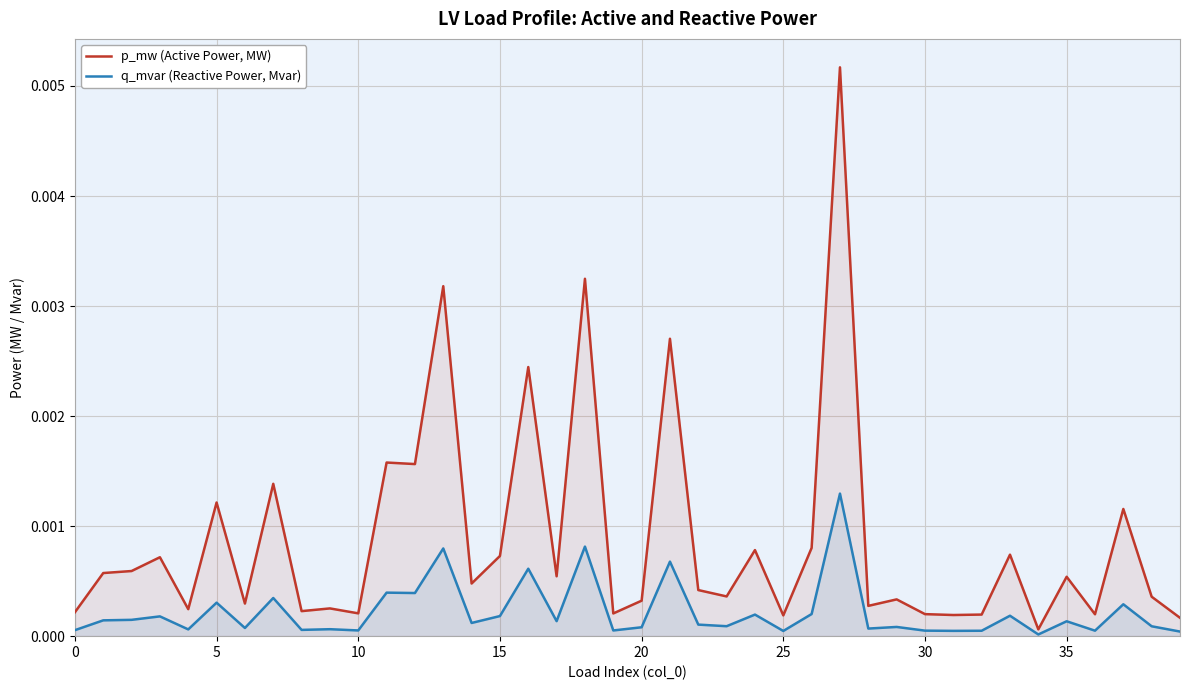

Where is p_mw (Active Power, MW) nearest to the value 0?

34